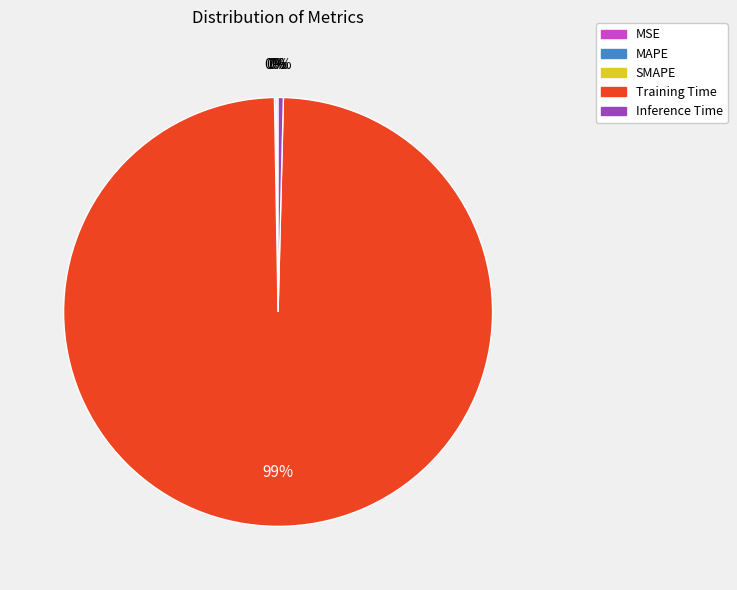

True or false: Inference Time accounts for 9% of the total.

False